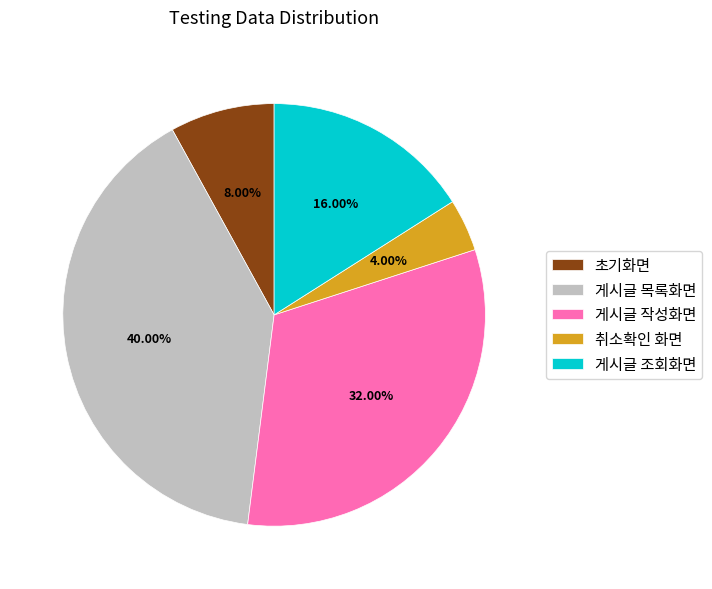

How many slices are in this pie chart?

5